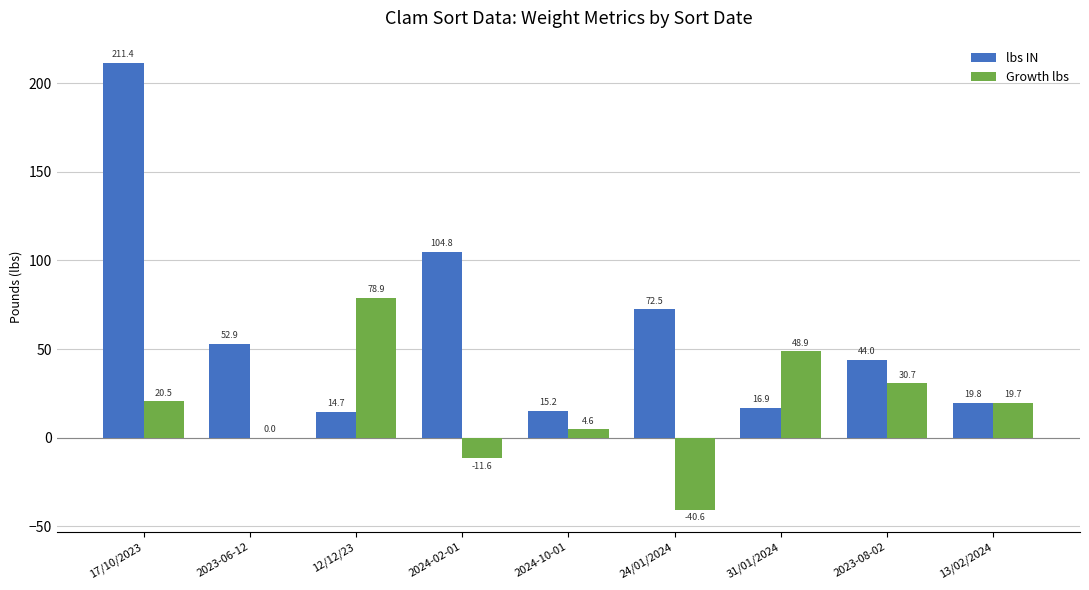

The Growth lbs series shows 48.9 at 31/01/2024. True or false?

True